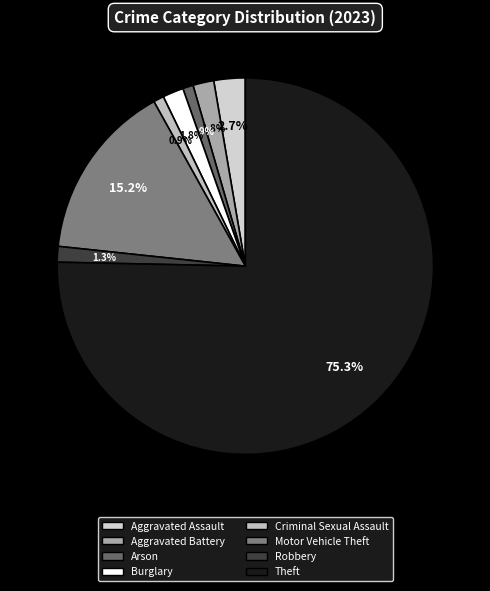

True or false: Aggravated Assault accounts for 8% of the total.

False